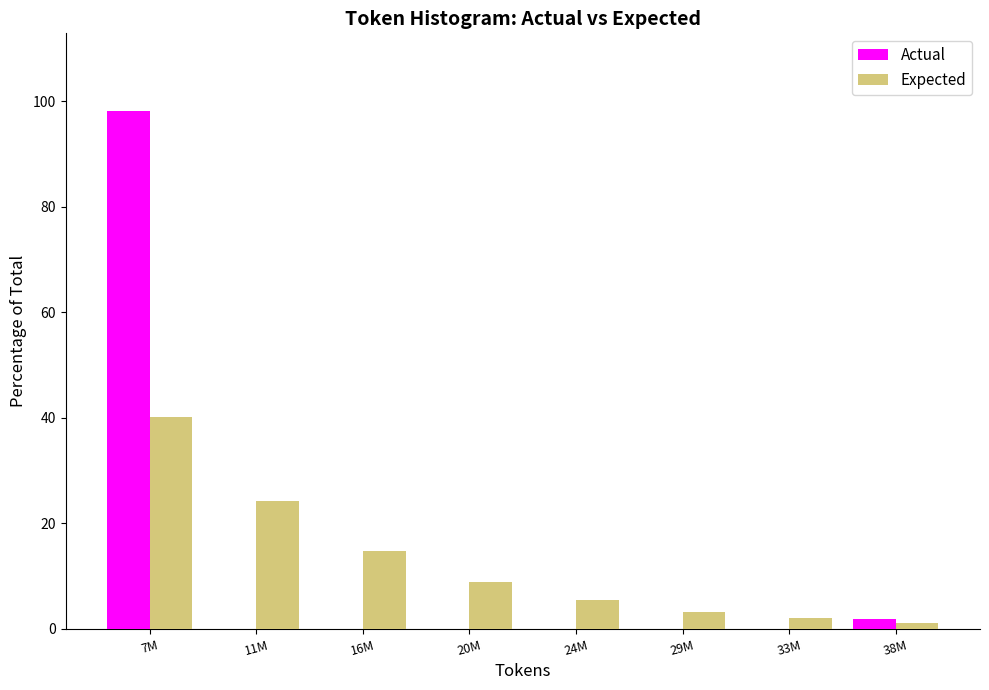

Reading left to right, transcribe all the data shown in this chart.

Actual: 7M=98.1	11M=0.0	16M=0.0	20M=0.0	24M=0.0	29M=0.0	33M=0.0	38M=1.9
Expected: 7M=40.1	11M=24.3	16M=14.7	20M=8.9	24M=5.4	29M=3.3	33M=2.0	38M=1.2